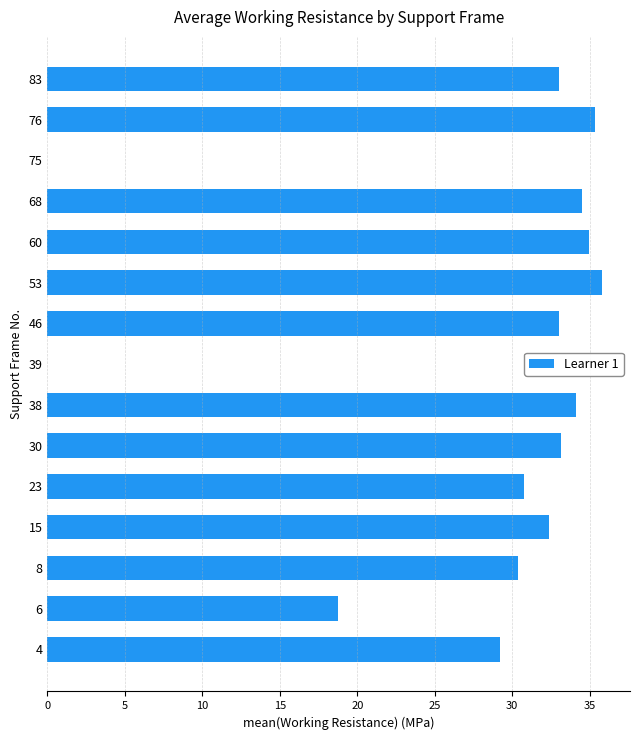

Approximately how many times larger is the value at 38 compared to 6?

1.8